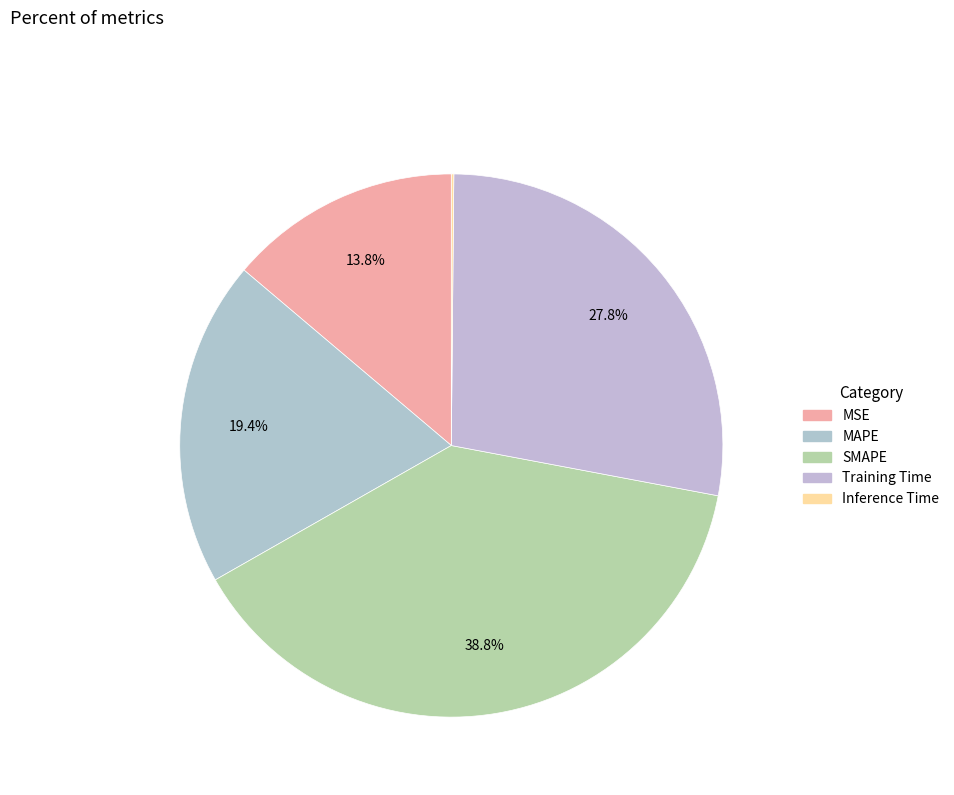

Do SMAPE and Training Time together represent more than half of the pie?

Yes